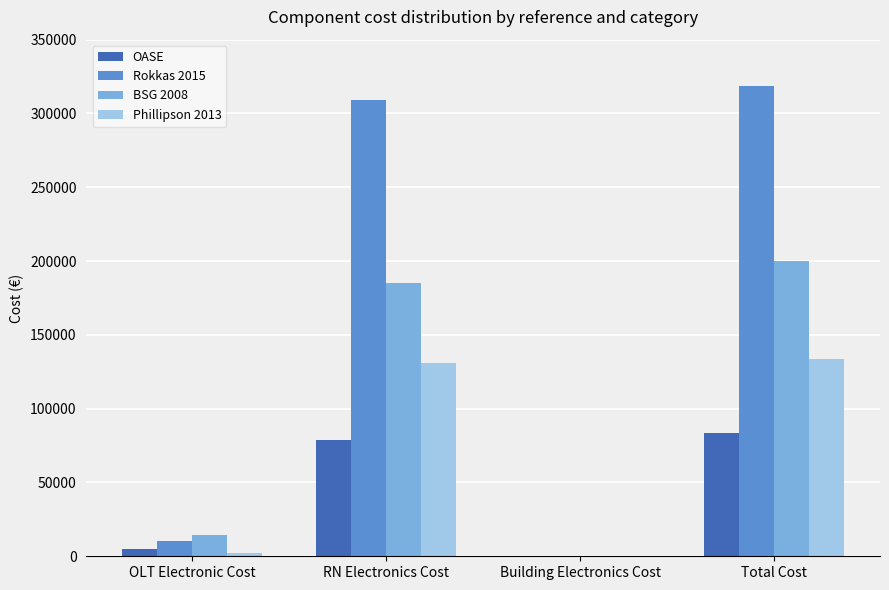

The value of Rokkas 2015 at RN Electronics Cost is 429557.2. True or false?

False